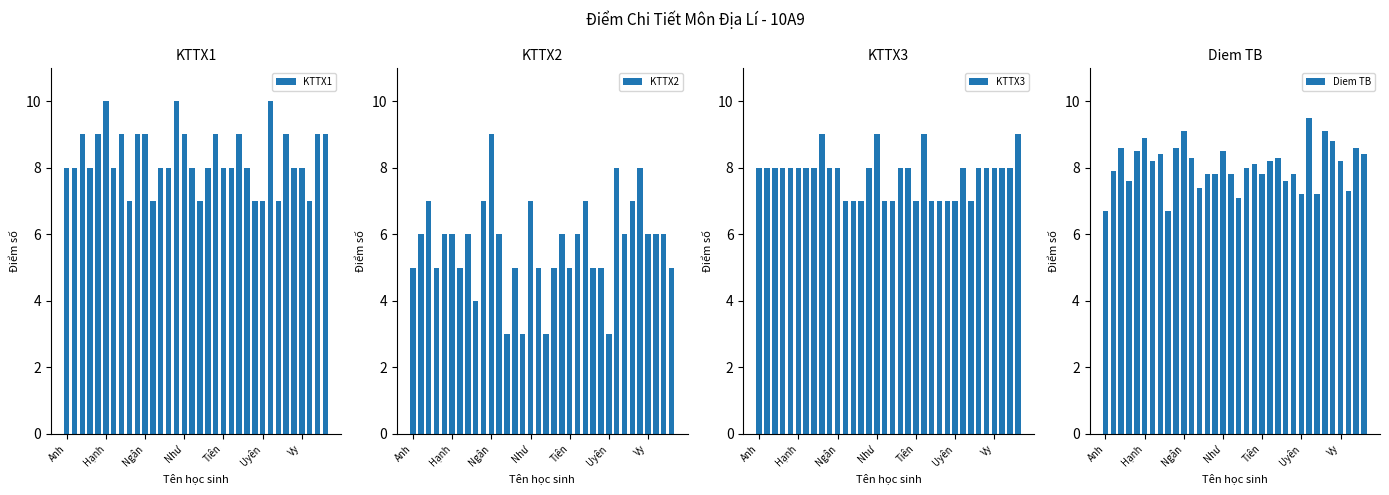

Count the number of categories in the chart.

34